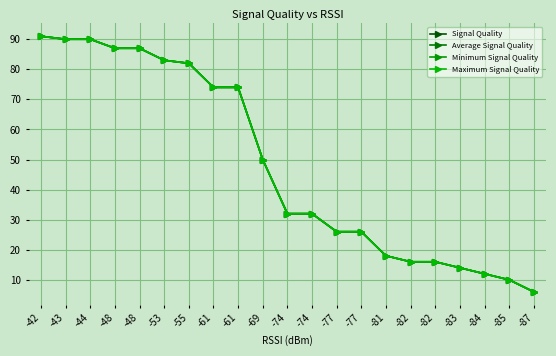

What is the difference between the Maximum Signal Quality values at -55 and -77?

56